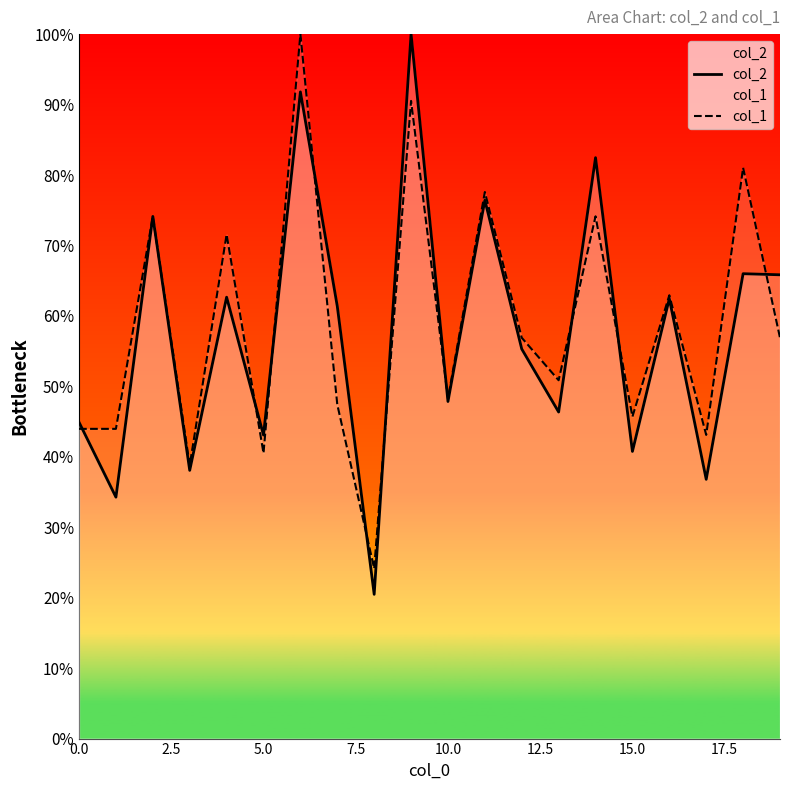

True or false: col_1 has a value of 56.9 at 12.

True